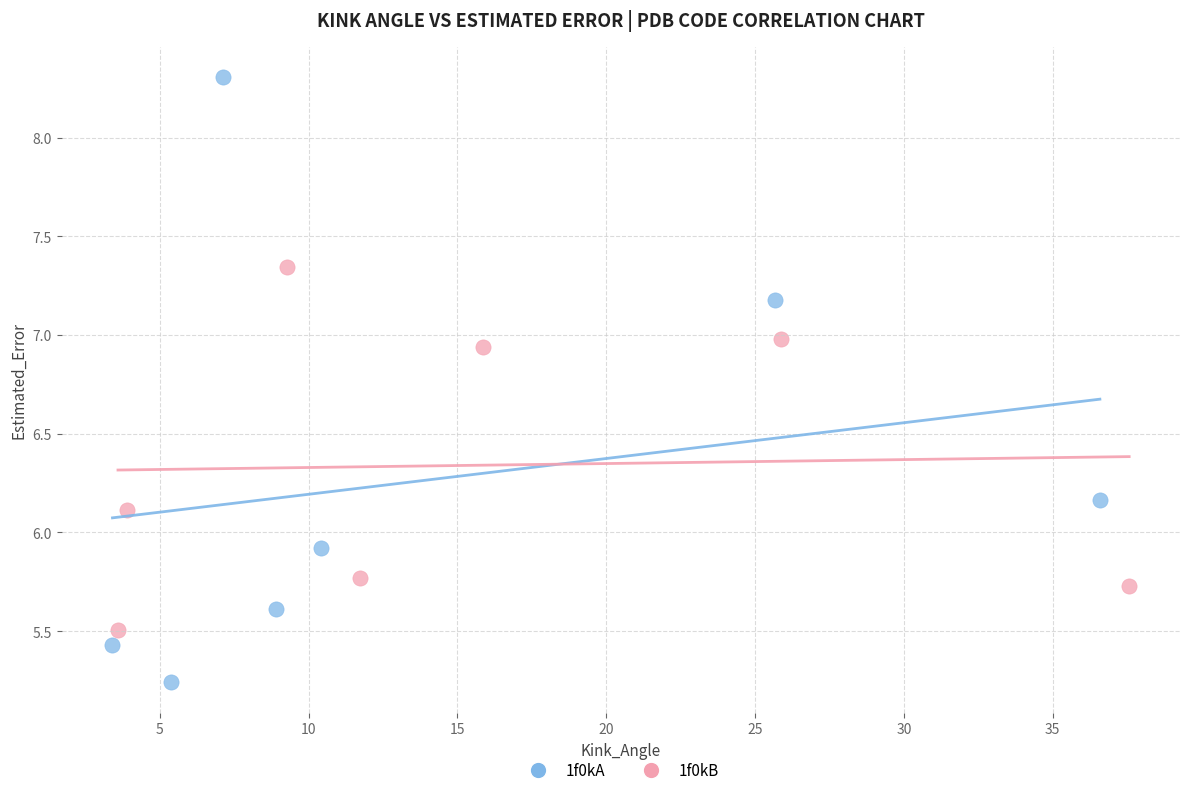

Which series reaches the maximum Y coordinate?

1f0kA